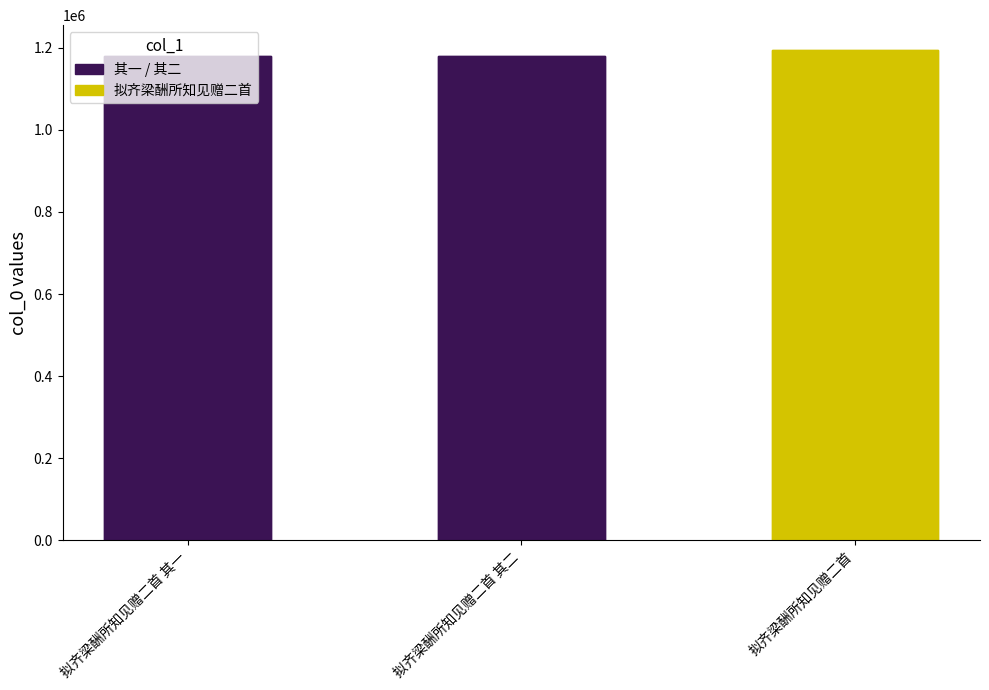

What is the label of the 3rd bar from the right?

拟齐梁酬所知见赠二首 其一